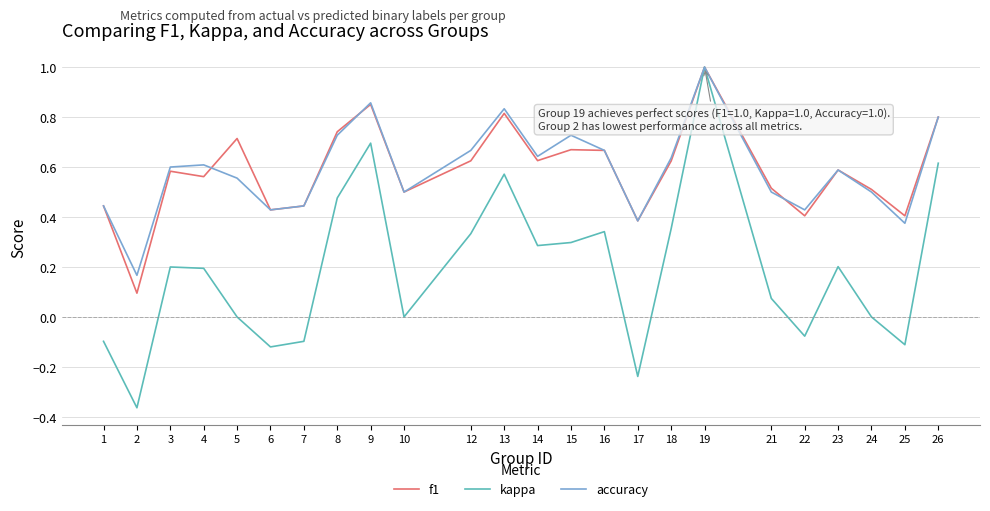

What is the total value across all series at 24?

1.0